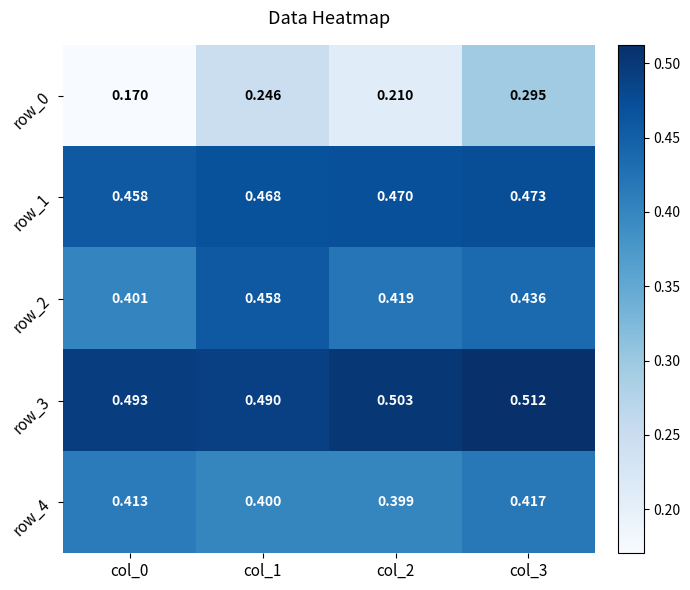

Is the value of row_0 at col_1 greater than the value of row_3 at col_0?

No